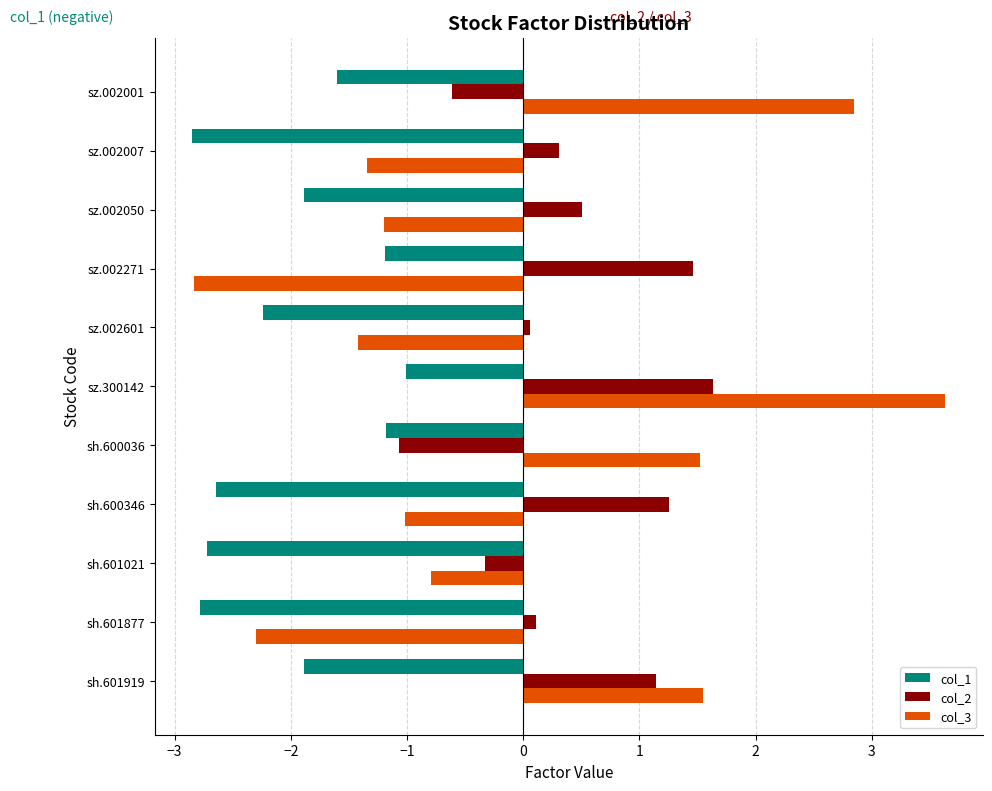

Which series has the largest total across all categories?

col_2